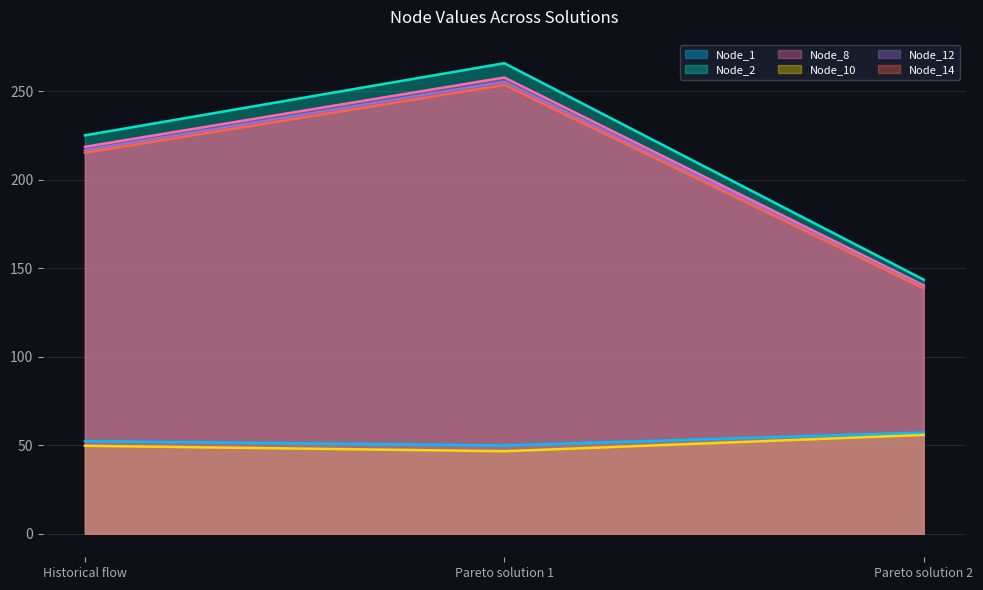

What position from the right is Historical flow?

3